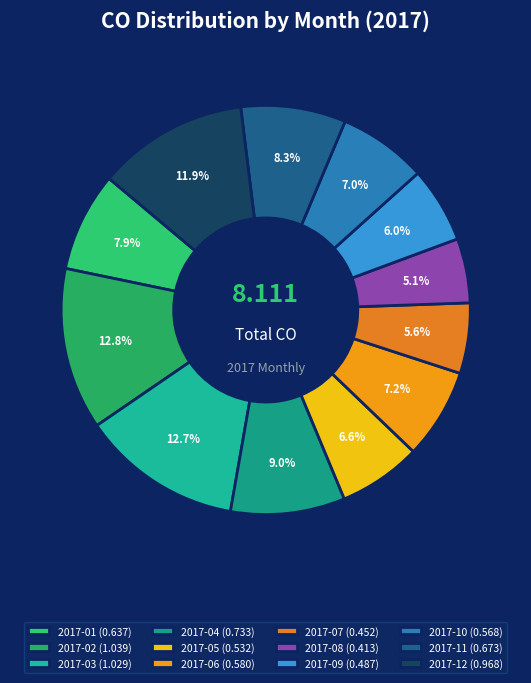

What is the smallest slice in the pie chart?

2017-08